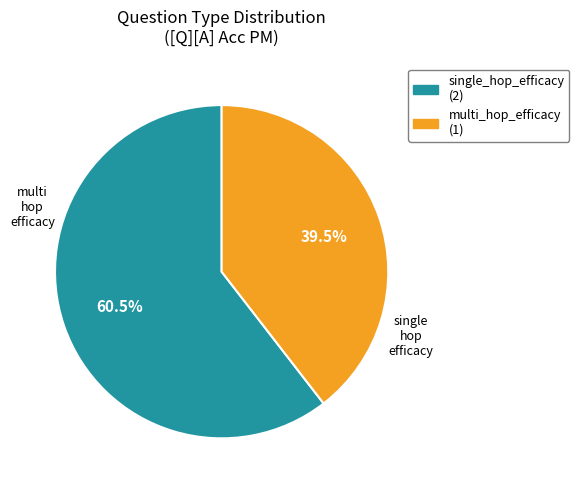

What percentage do single_hop_efficacy and multi_hop_efficacy together represent?

100.0%